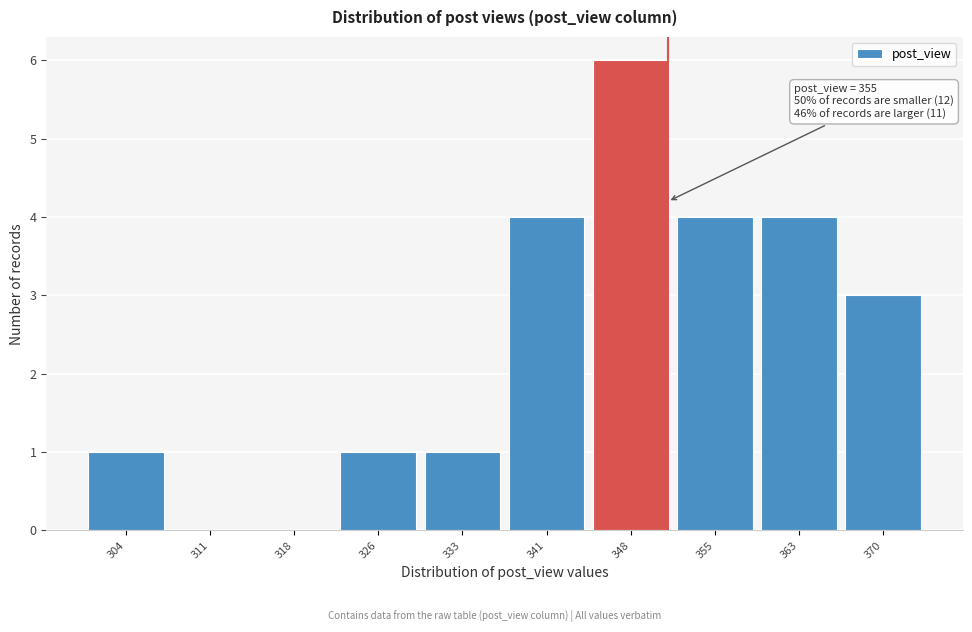

Reading left to right, transcribe all the data shown in this chart.

304=1	311=0	318=0	326=1	333=1	341=4	348=6	355=4	363=4	370=3